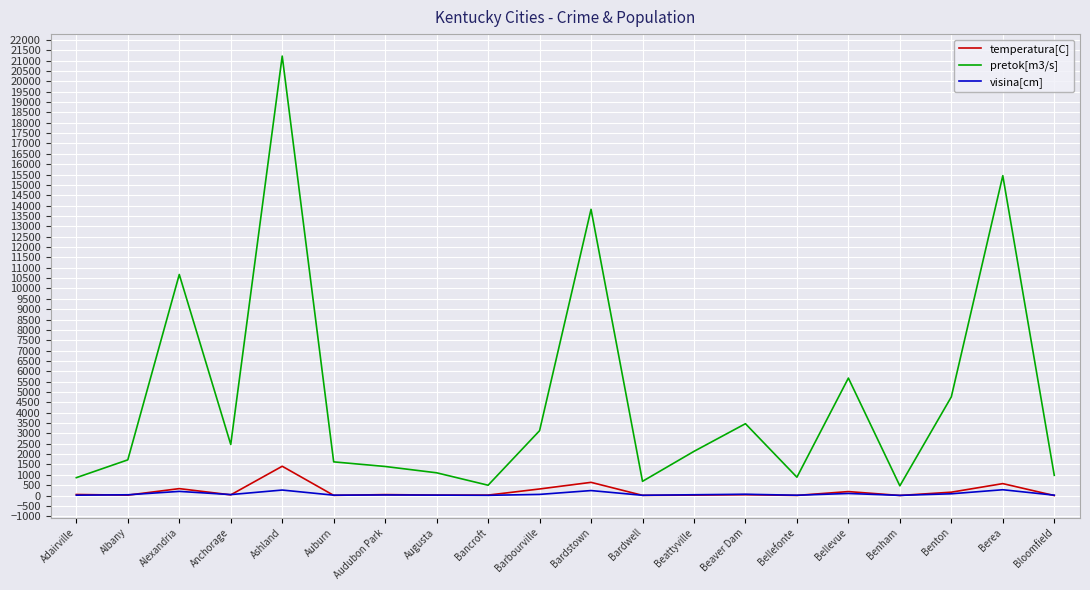

How many lines are shown in the chart?

3